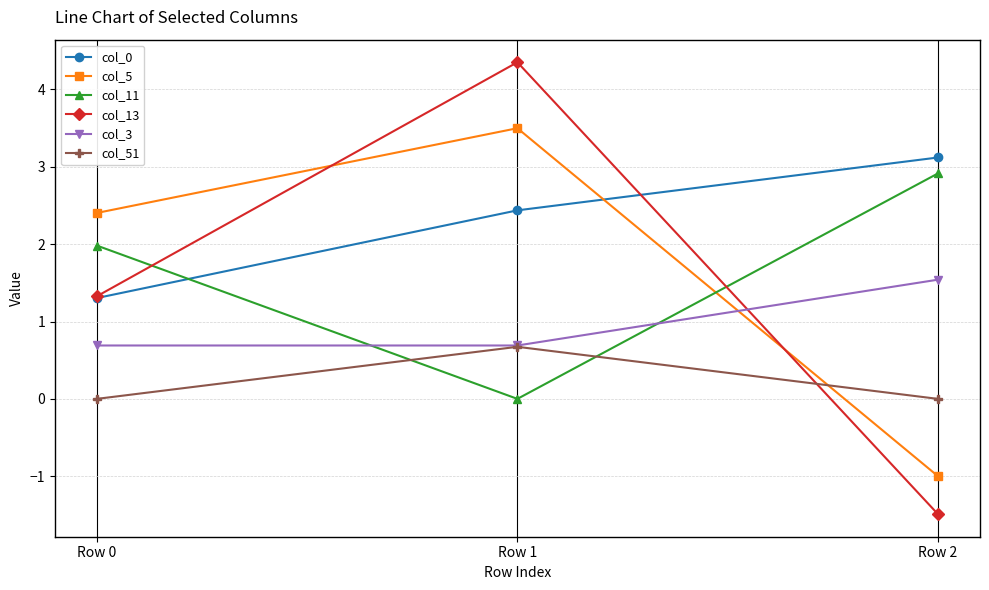

What is the total value across all series at Row 1?

11.7